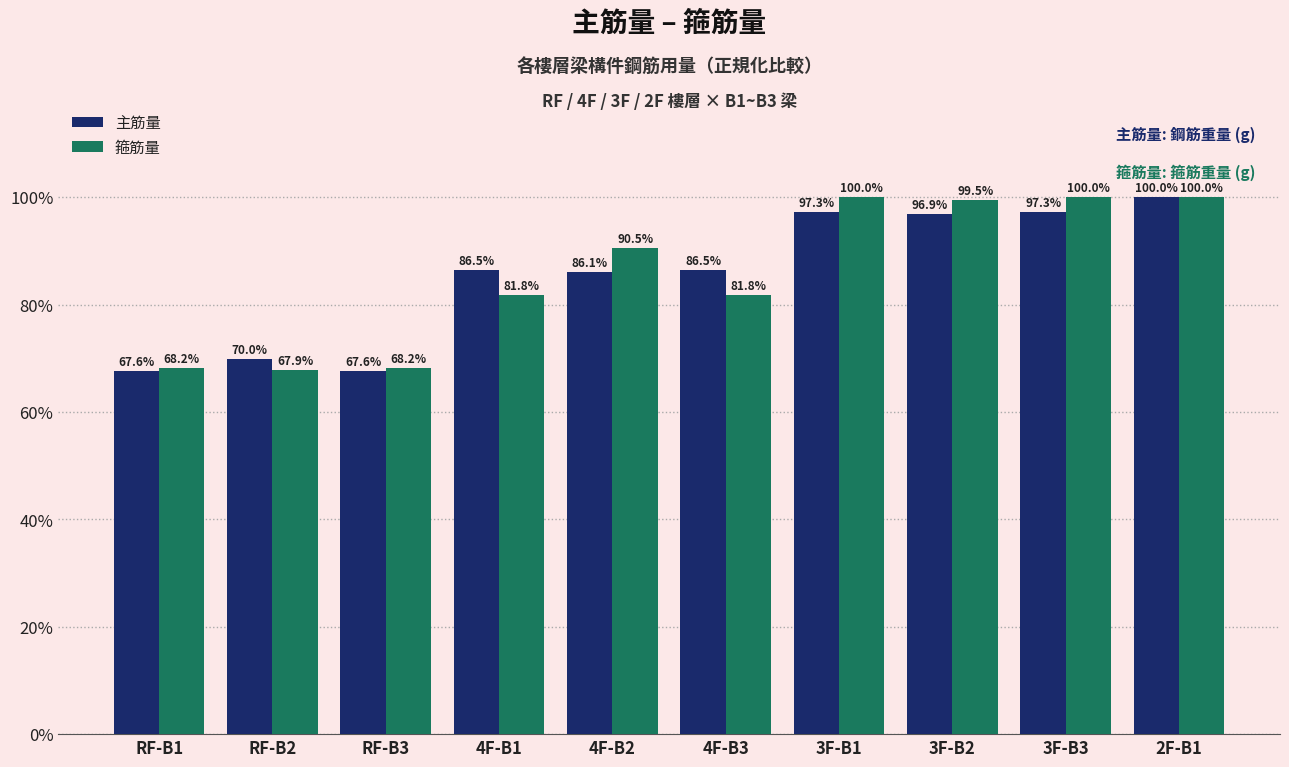

What is the total value across all series at 3F-B1?

2.0